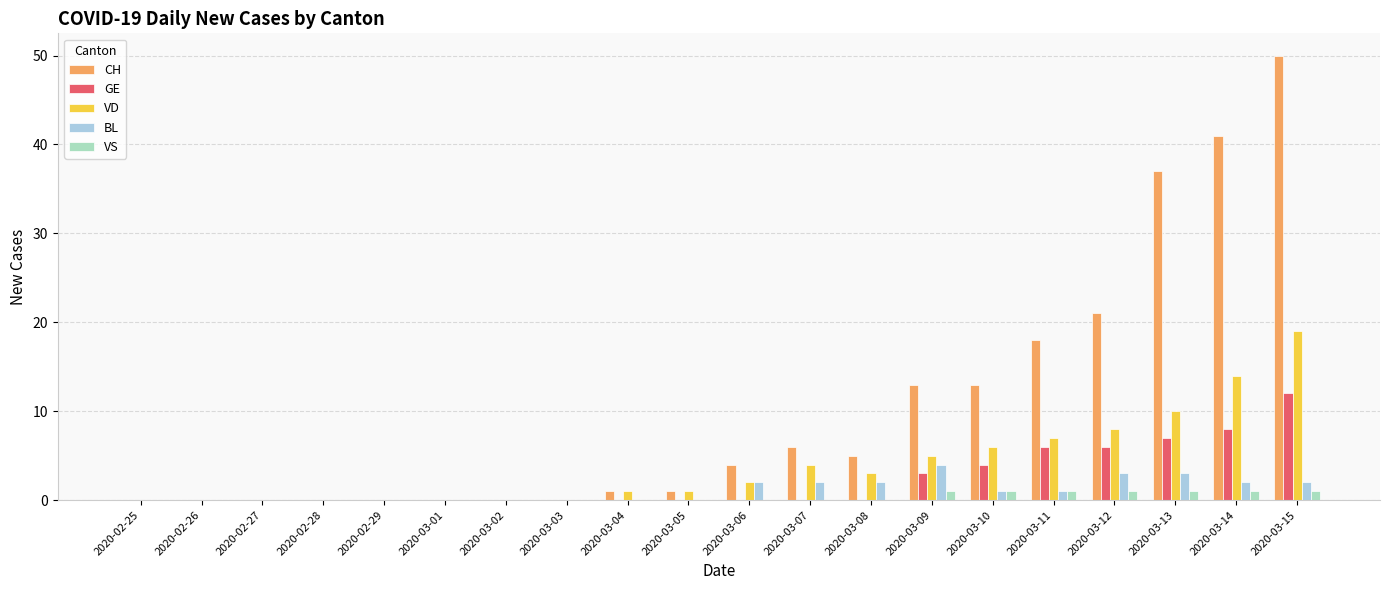

What is the total value across all series at 2020-03-06?

8